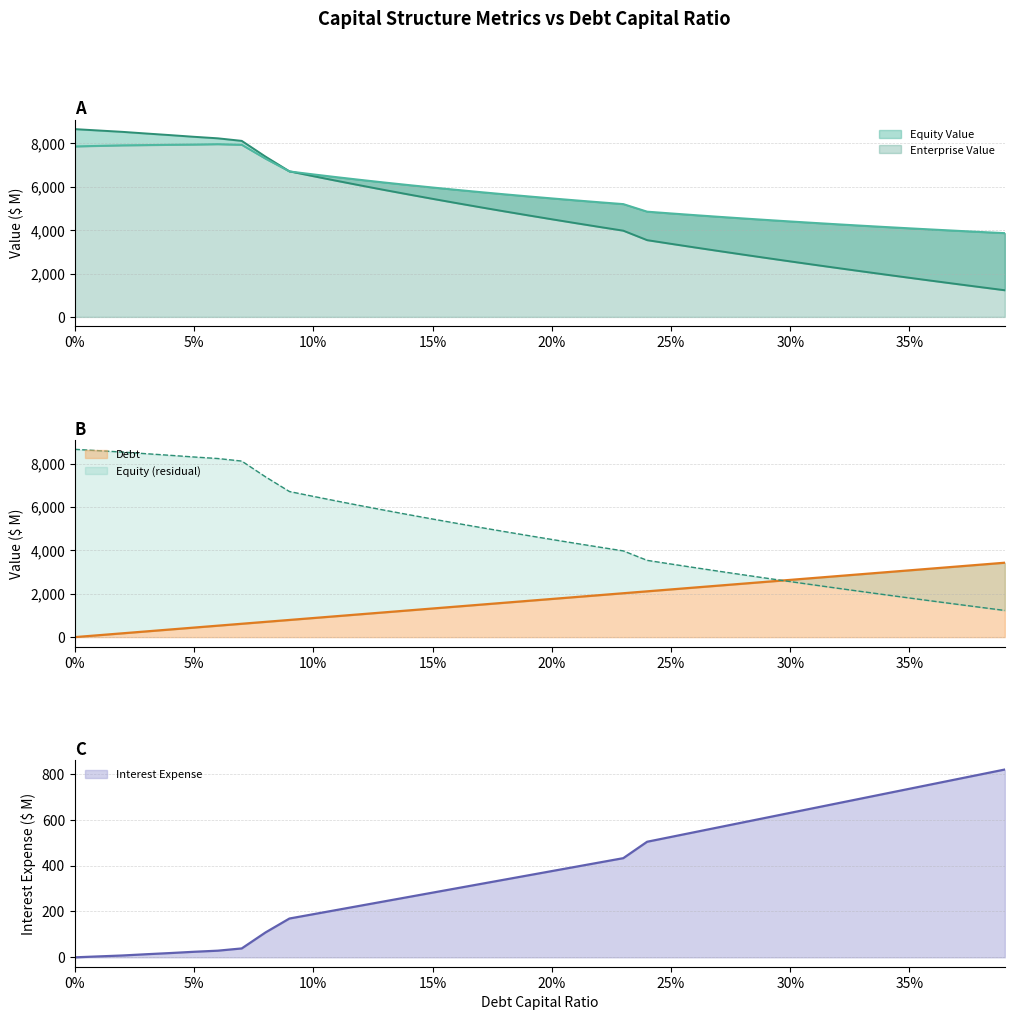

How many lines are shown in the chart?

4